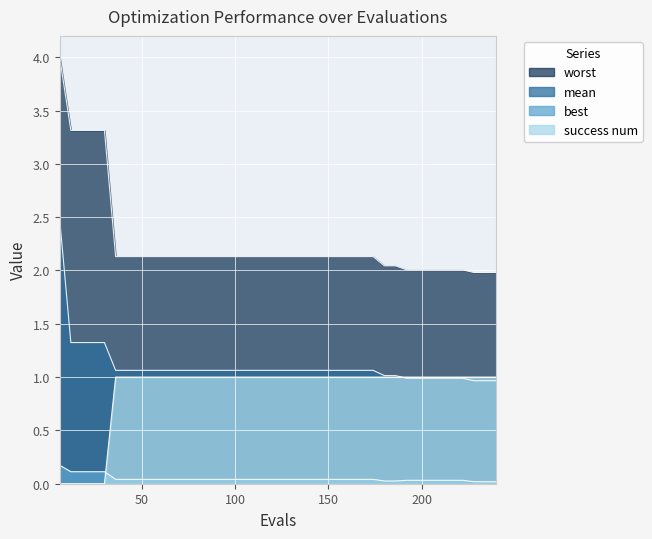

The value of mean at 26 is 1.4. True or false?

False